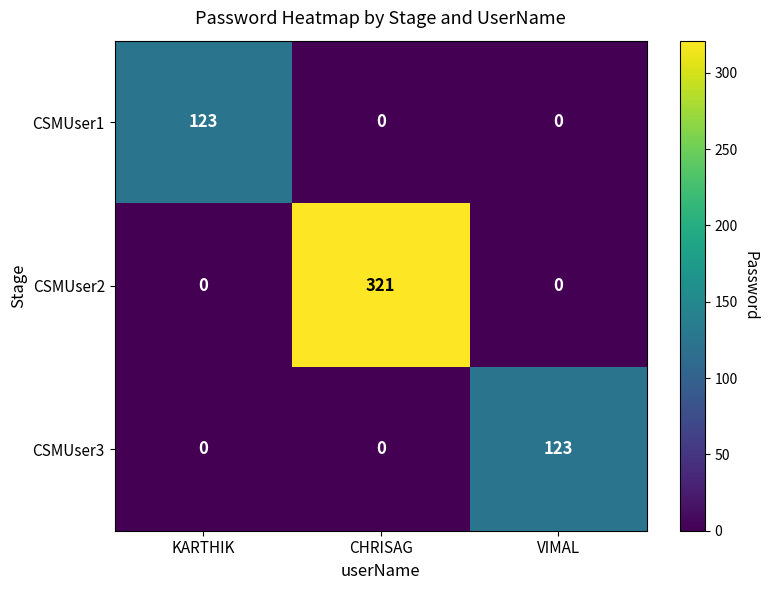

Is it true that CSMUser2 equals -160 at VIMAL?

False